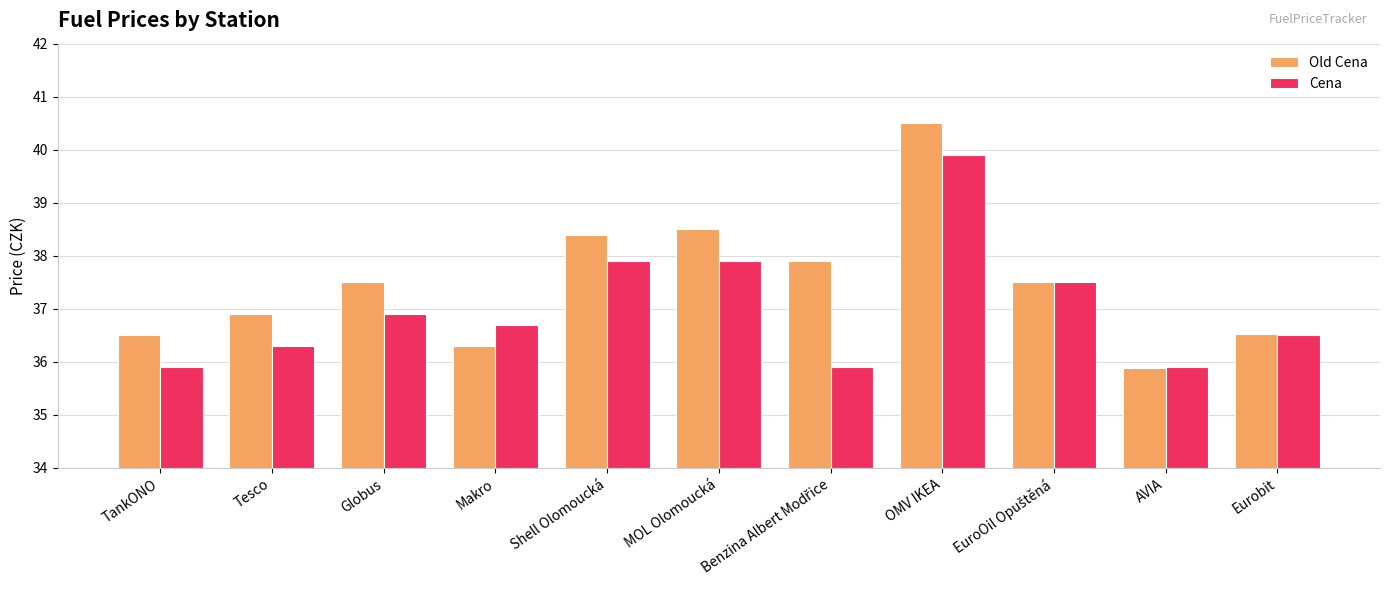

At Makro, list the series in order from smallest to largest.

Old Cena, Cena